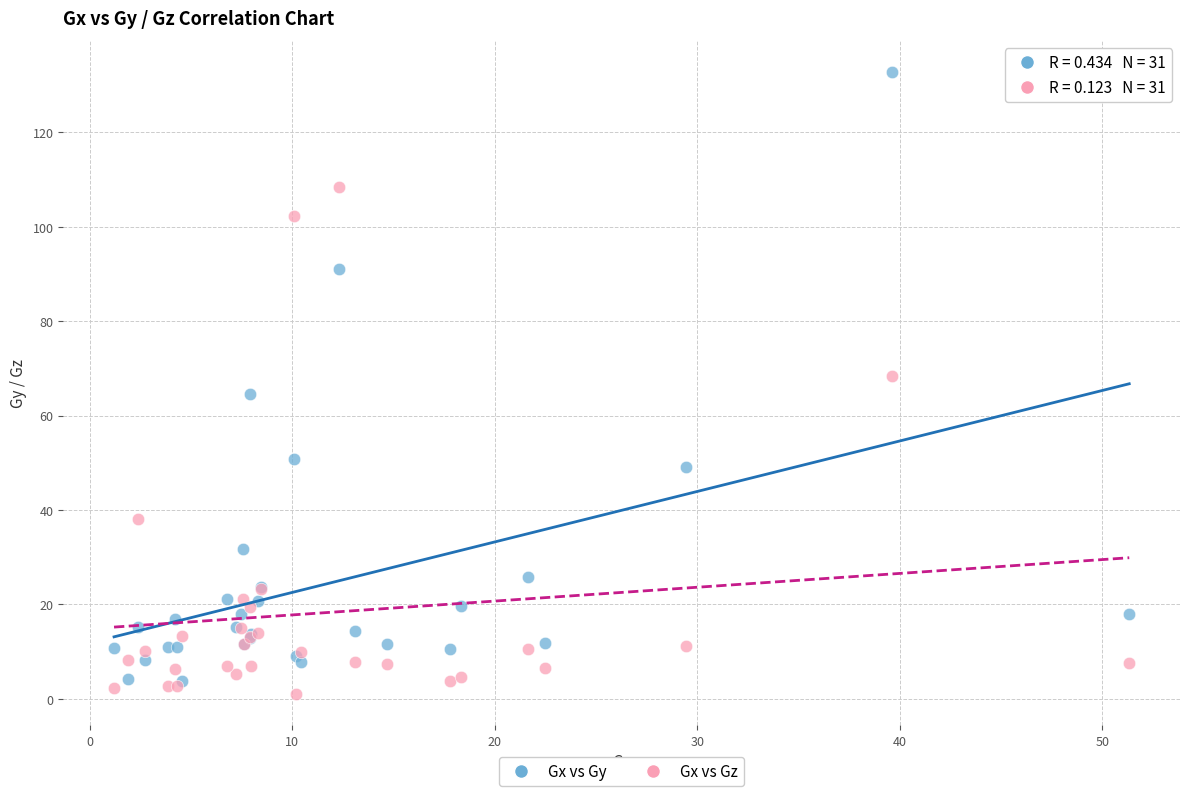

In the Gx vs Gz series, what Y value is closest to 54?

68.5